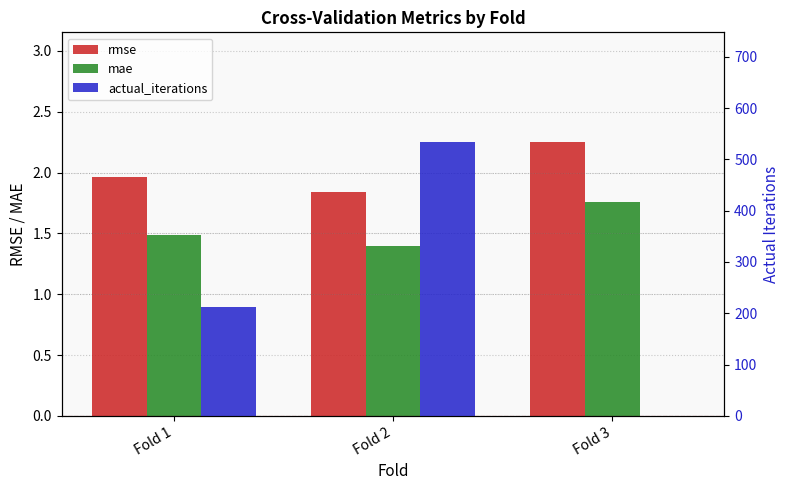

What are all the series names shown in the legend?

rmse, mae, actual_iterations